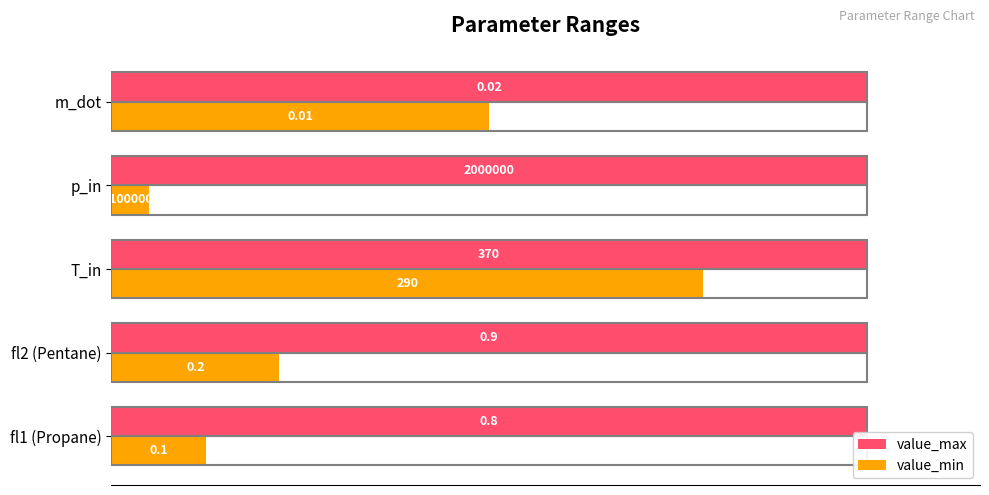

What is the sum of the value_max values at m_dot and fl1 (Propane)?

2.0